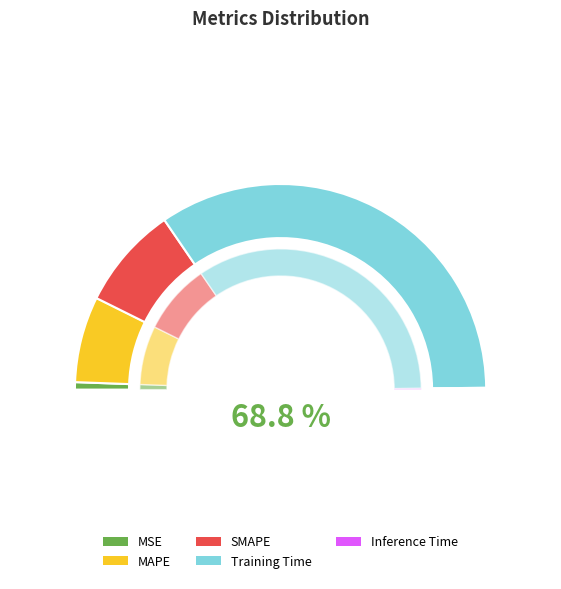

Do Inference Time and MAPE together represent more than half of the pie?

No